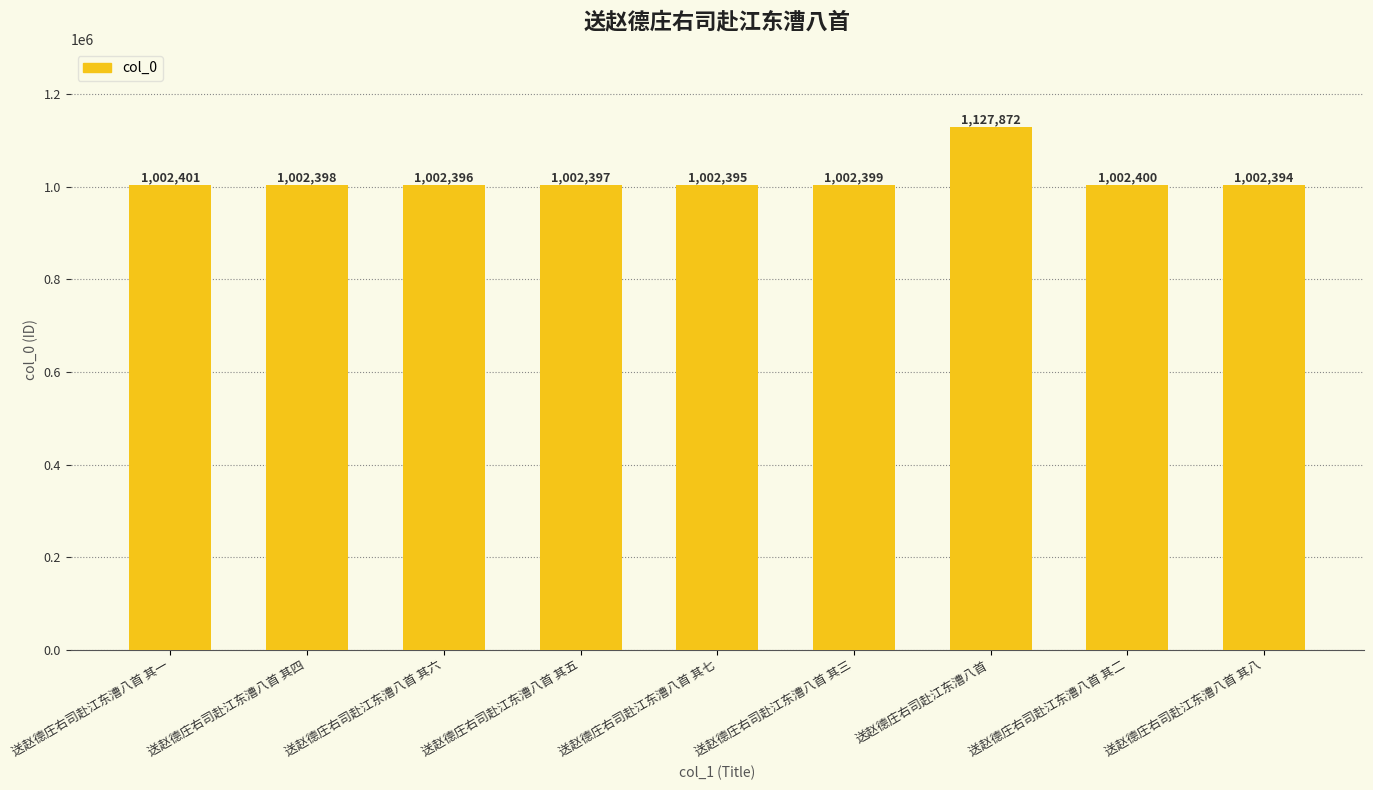

True or false: the data shows 1002395 at 送赵德庄右司赴江东漕八首 其七.

True